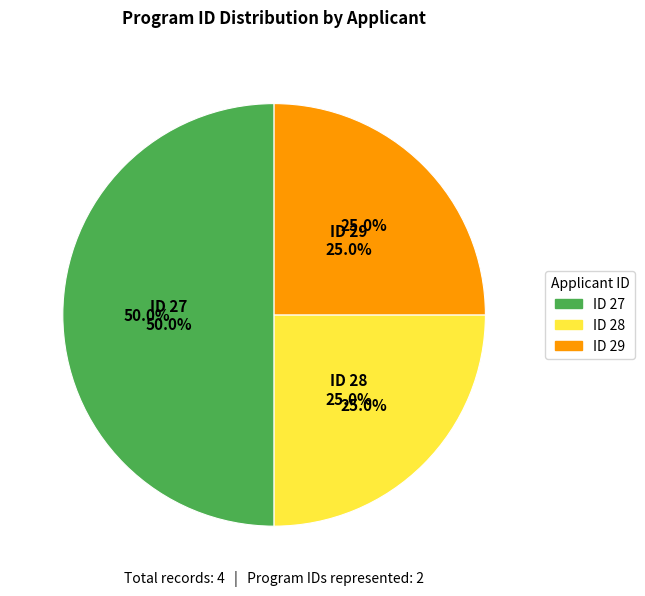

Is there a majority slice in this chart?

No